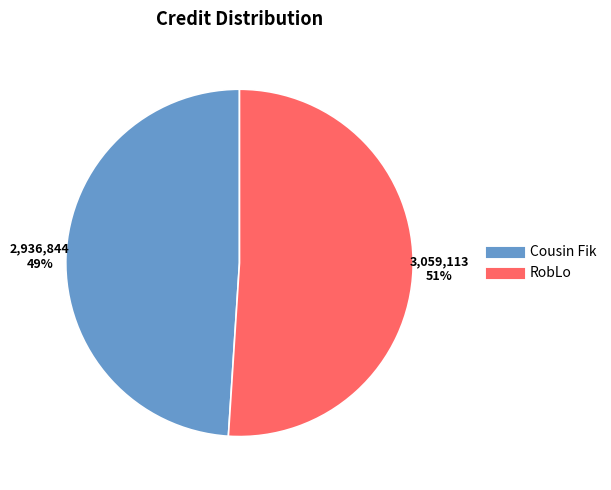

Is there any slice that represents more than half of the pie?

Yes